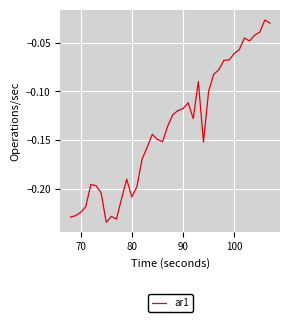

How many lines are shown in the chart?

1